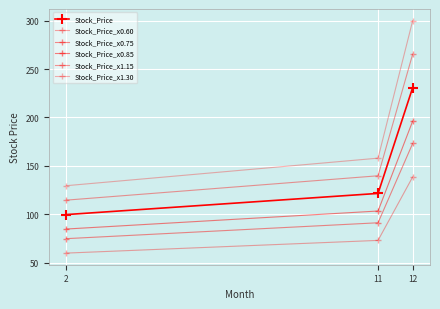

Between 11 and 2, which is larger?

11